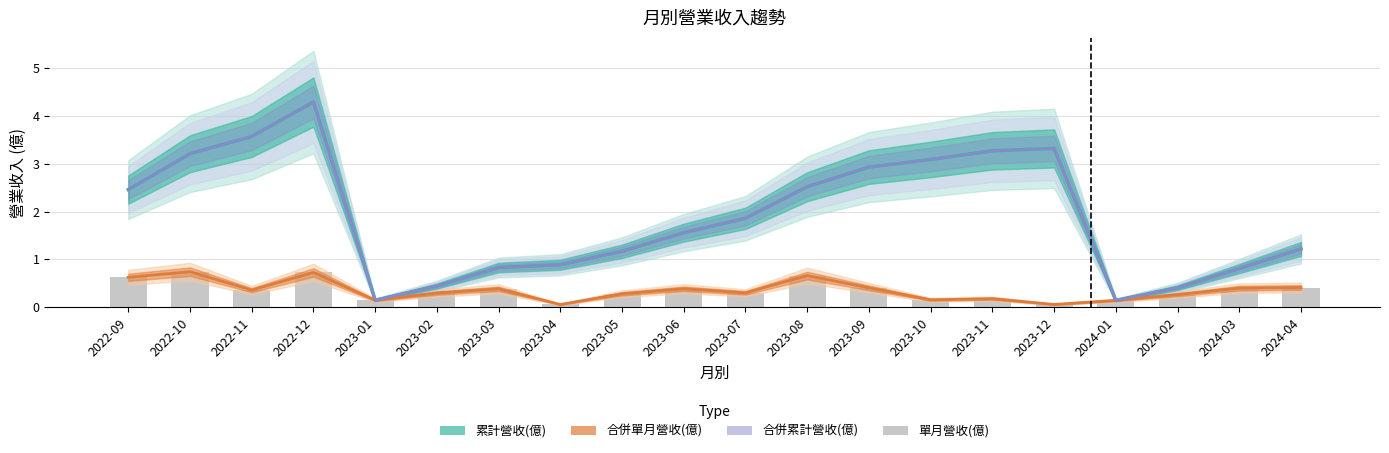

Reading right to left, transcribe all the data shown in this chart.

累計營收(億): 1.2	0.8	0.4	0.1	3.3	3.3	3.1	2.9	2.5	1.9	1.6	1.2	0.9	0.8	0.4	0.1	4.3	3.6	3.2	2.5
合併單月營收(億): 0.4	0.4	0.3	0.1	0.1	0.2	0.2	0.4	0.7	0.3	0.4	0.3	0.1	0.4	0.3	0.1	0.7	0.4	0.7	0.6
合併累計營收(億): 1.2	0.8	0.4	0.1	3.3	3.3	3.1	2.9	2.5	1.9	1.6	1.2	0.9	0.8	0.4	0.1	4.3	3.6	3.2	2.5
單月營收(億): 0.4	0.4	0.3	0.1	0.1	0.2	0.2	0.4	0.7	0.3	0.4	0.3	0.1	0.4	0.3	0.1	0.7	0.4	0.7	0.6